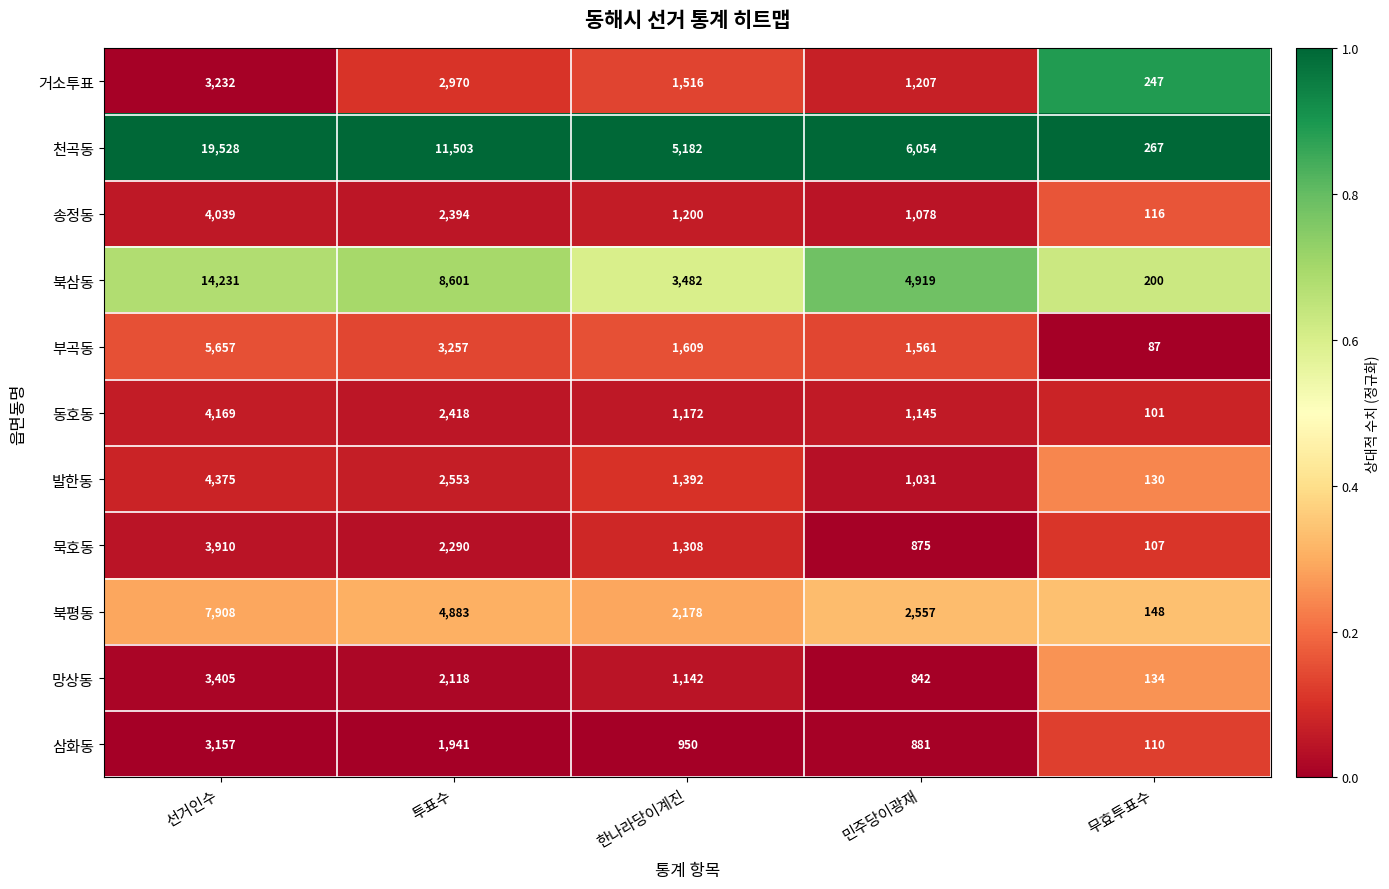

Which category has the lowest value across all series?

무효투표수